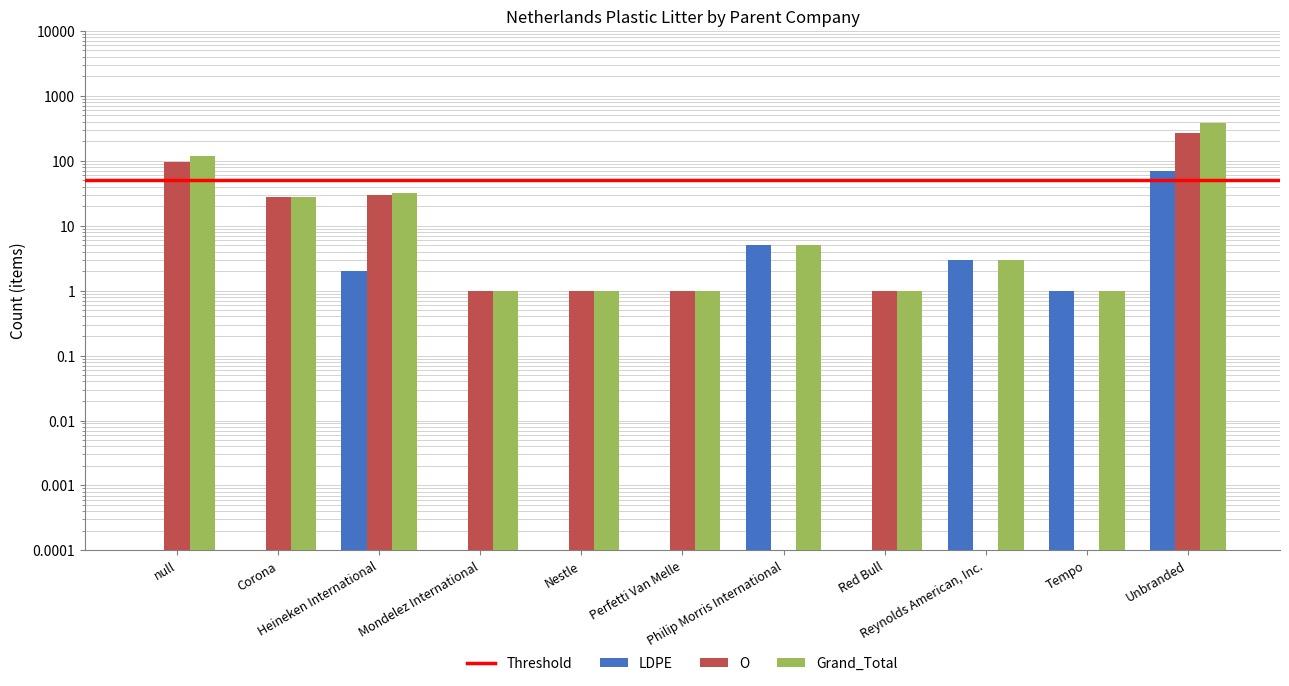

Rank the categories by LDPE value from highest to lowest.

Unbranded, Philip Morris International, Reynolds American, Inc., Heineken International, Tempo, null, Corona, Mondelez International, Nestle, Perfetti Van Melle, Red Bull